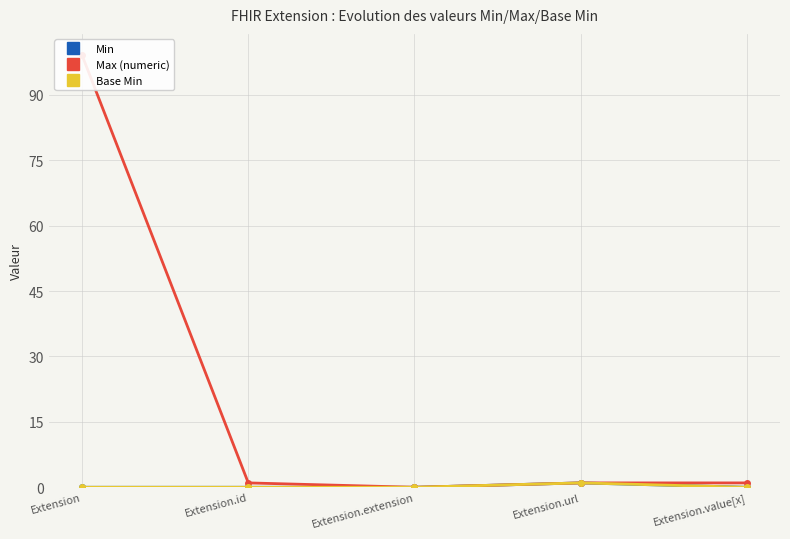

The Max (numeric) series shows 1 at Extension.id. True or false?

True